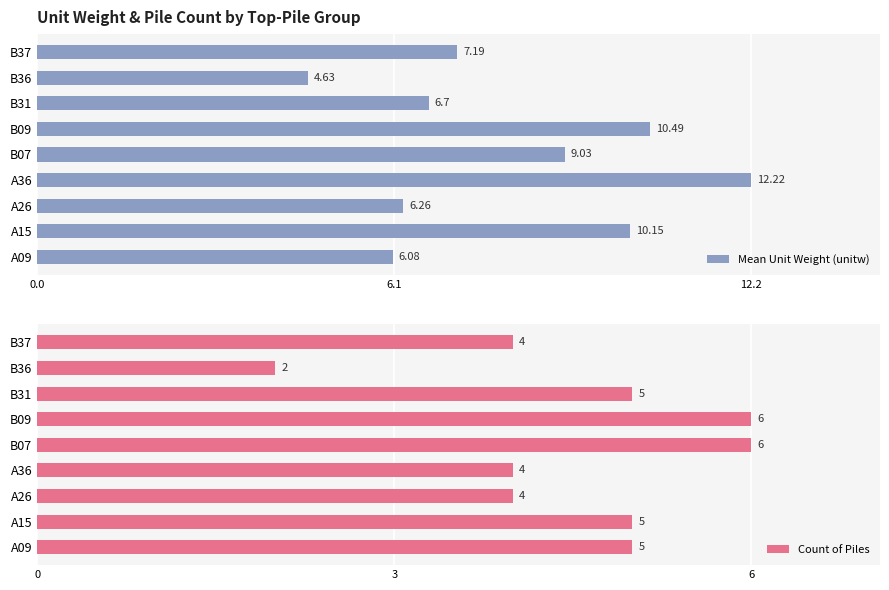

What is the average value of the Mean Unit Weight (unitw) series?

8.1